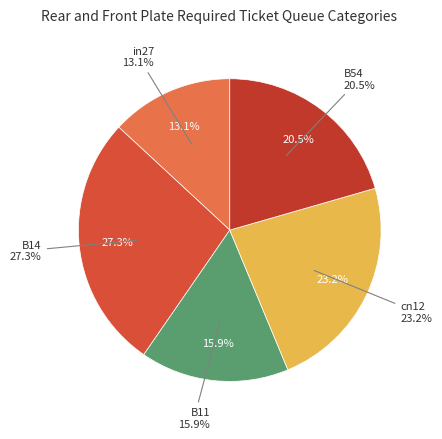

How many slices are in this pie chart?

5